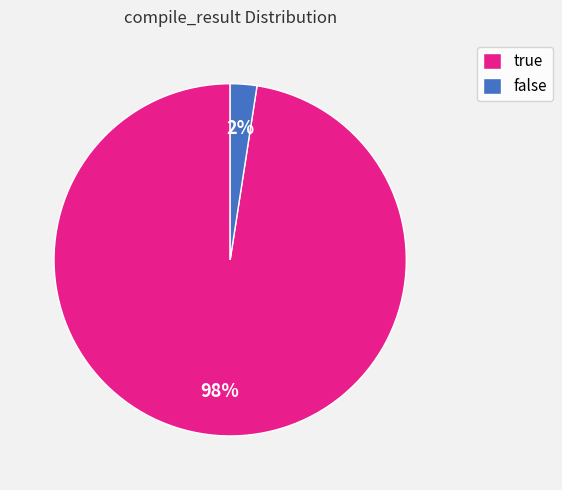

Count the number of slices in the pie.

2